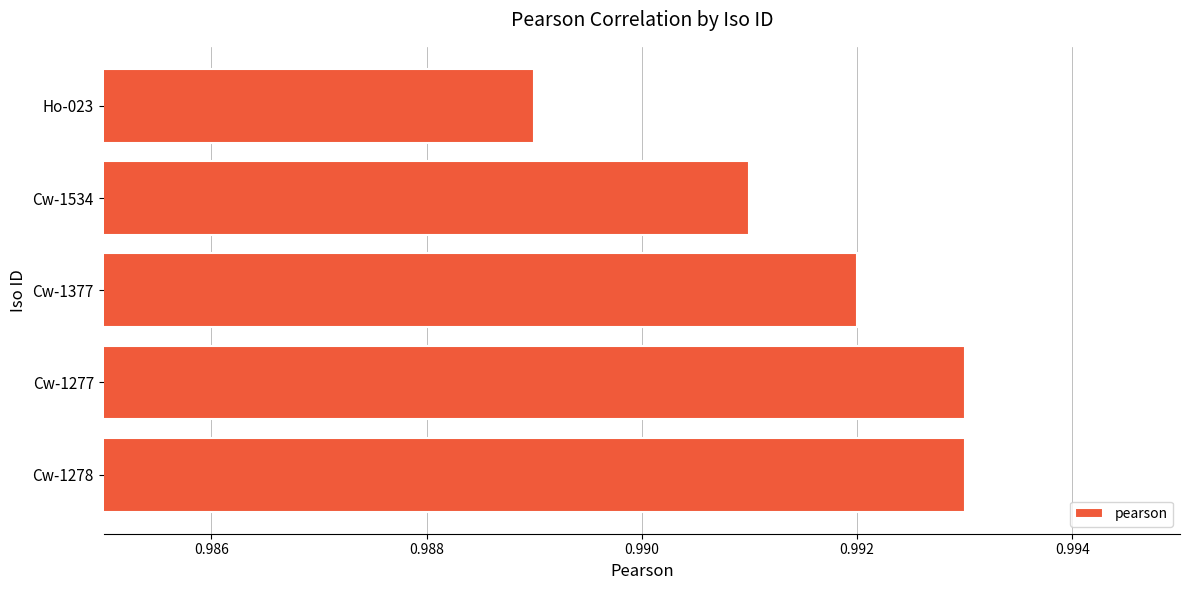

Is it true that the value at Cw-1278 is 0.5?

False